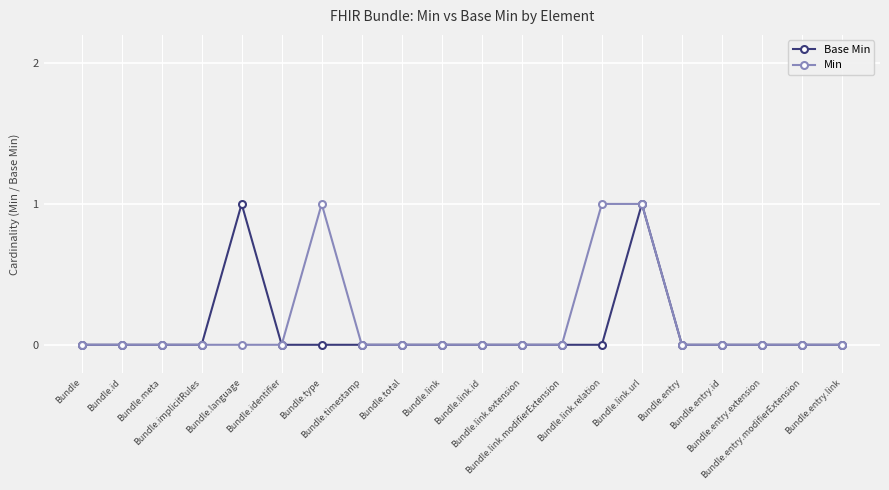

How many Base Min values are between 0 and 1?

20